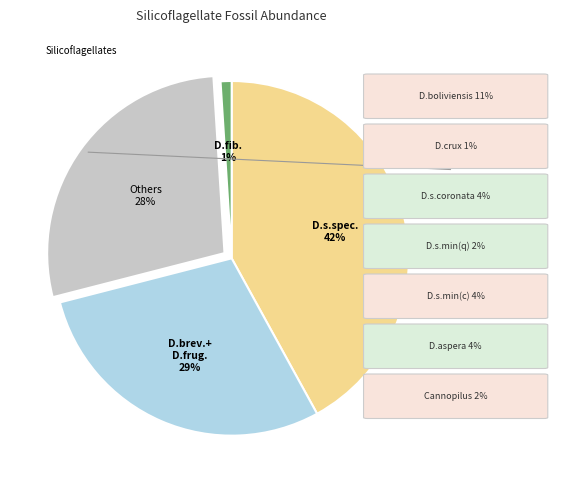

Is there any slice that represents more than half of the pie?

No